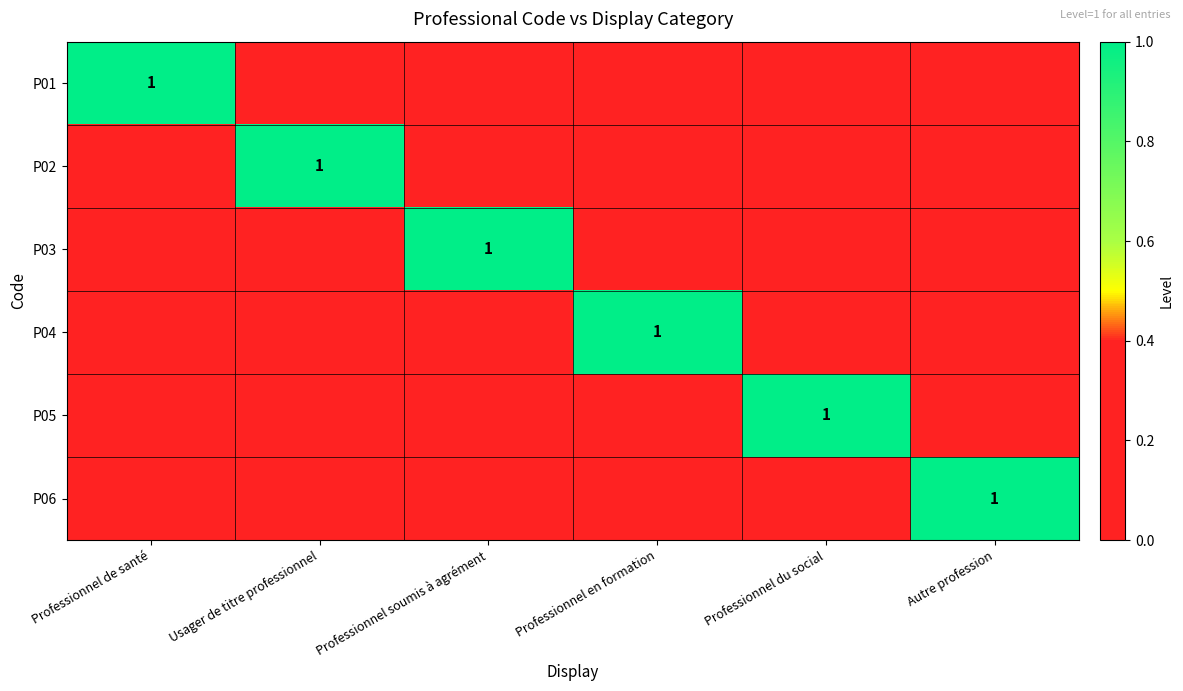

The value of P02 at Usager de titre professionnel is 1. True or false?

True